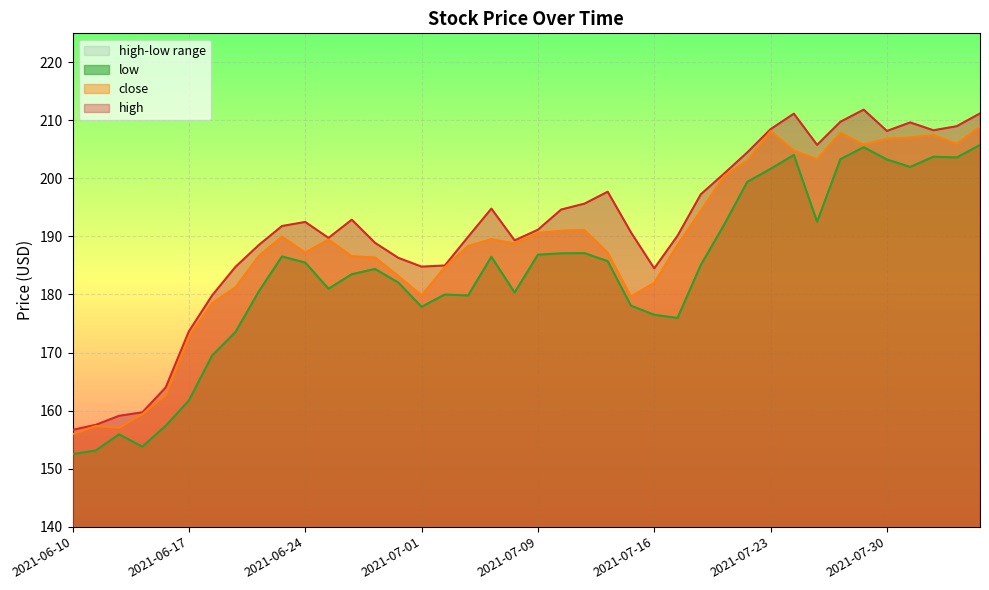

Which category has the lowest value in the low series?

2021-06-10